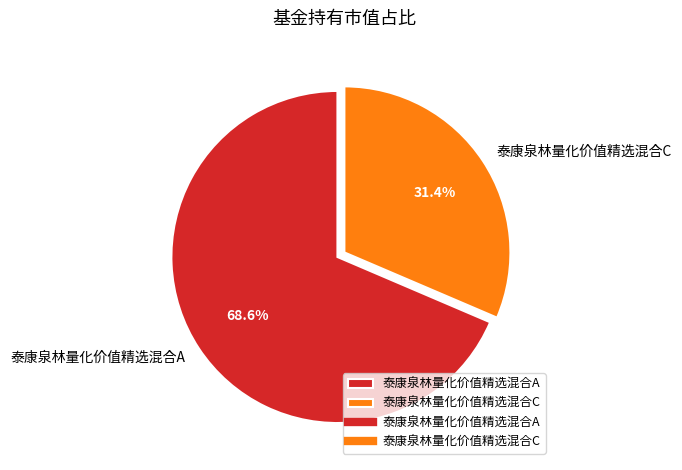

The 泰康泉林量化价值精选混合A slice represents 69% of the pie. True or false?

True